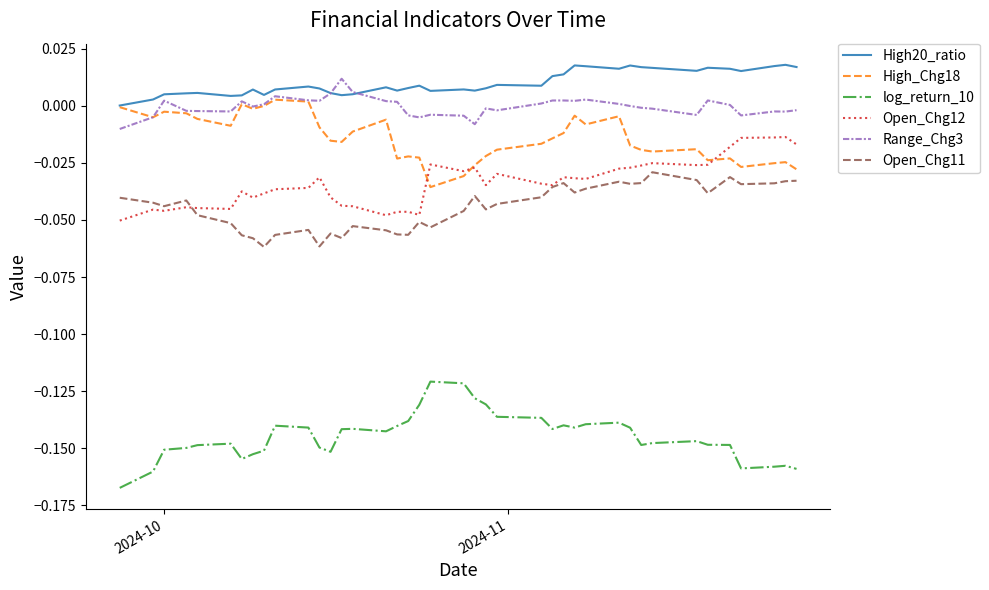

True or false: Open_Chg12 and Range_Chg3 intersect in this chart.

False